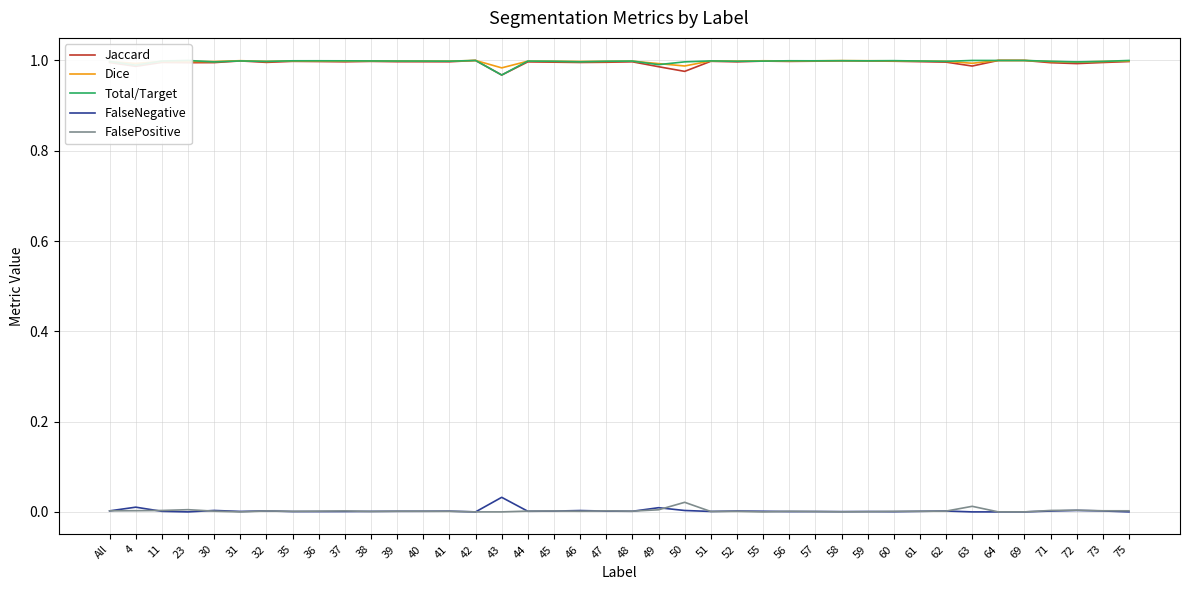

What is the spread (max minus min) of values at 71?

1.0